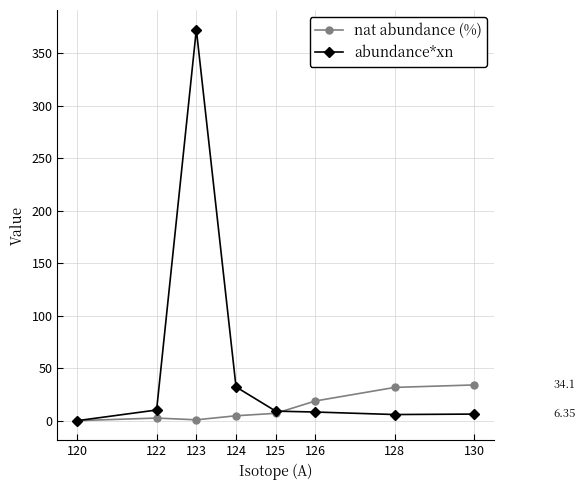

Rank the series by their maximum value, from lowest to highest.

nat abundance (%), abundance*xn